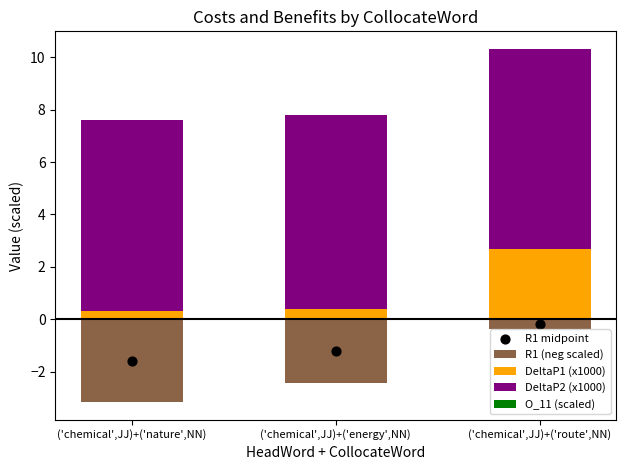

At which category is the sum across all series the highest?

('chemical',JJ)+('route',NN)